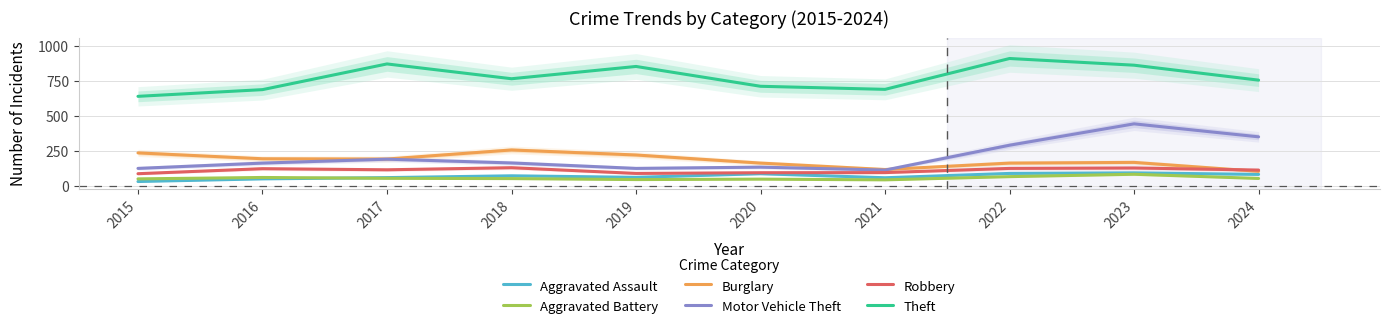

True or false: Motor Vehicle Theft and Aggravated Battery intersect in this chart.

False